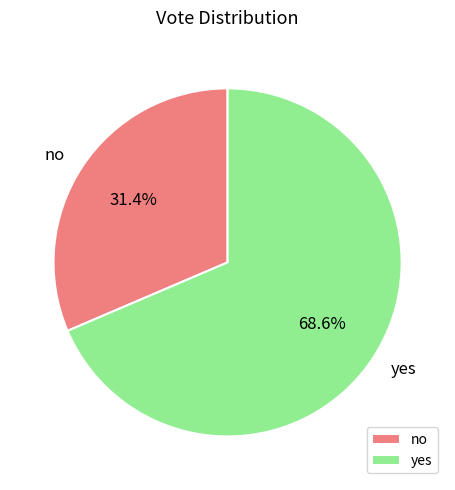

How many slices are in this pie chart?

2